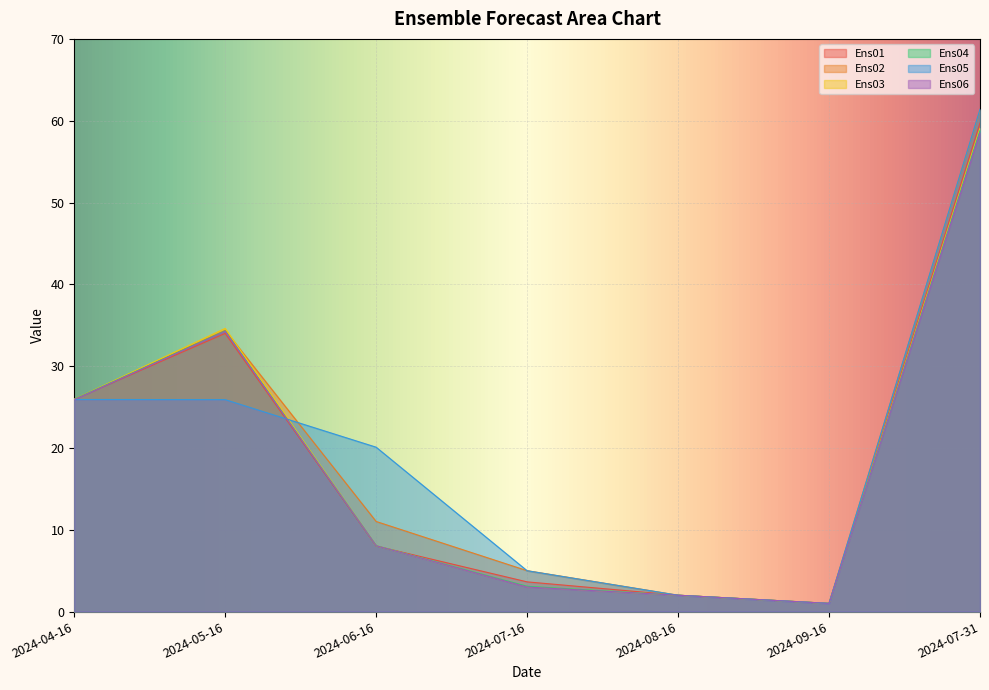

What is the average value of the Ens05 series?

20.2